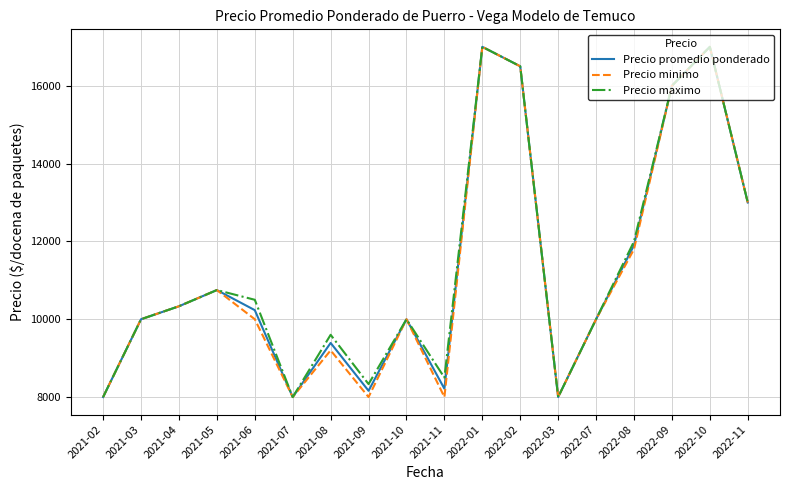

In Precio promedio ponderado, how many points are higher than both neighbors (excluding endpoints)?

5